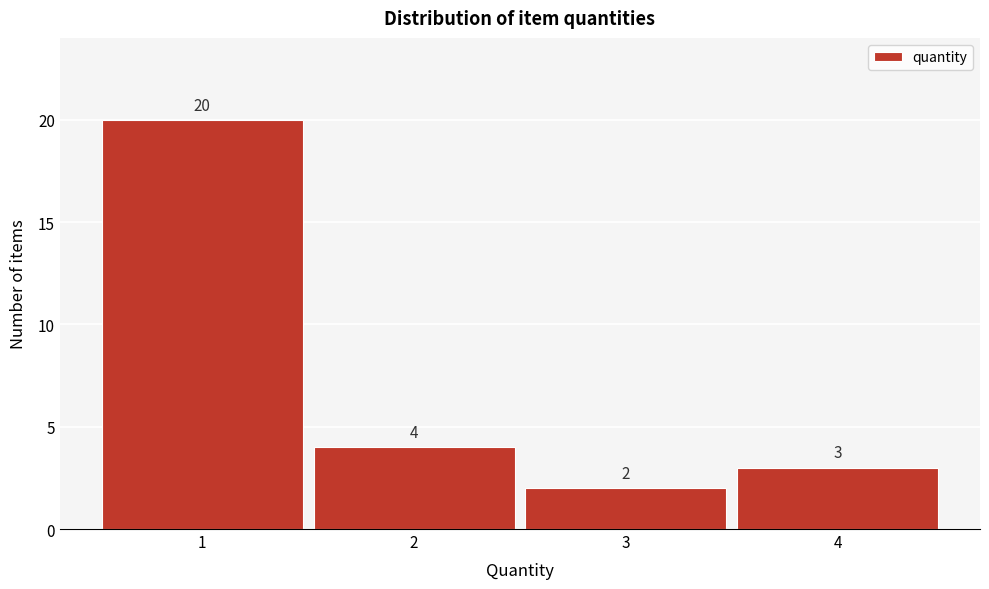

Reading left to right, what are all the values shown in this chart?

20	4	2	3